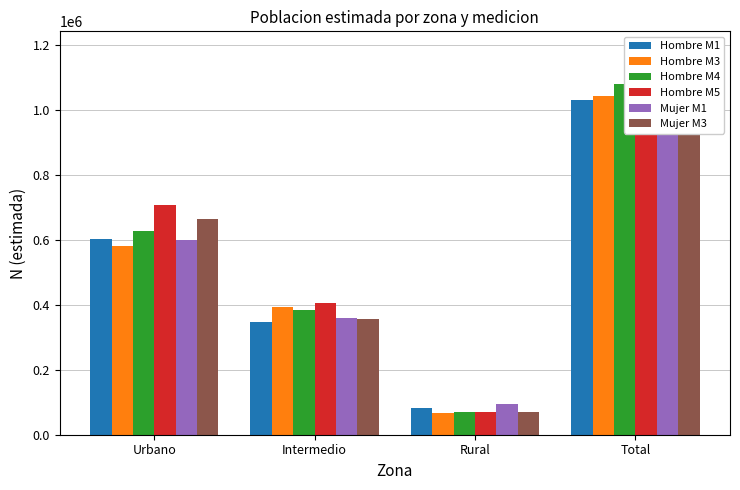

List the labels in order of Mujer M3 value, smallest first.

Rural, Intermedio, Urbano, Total